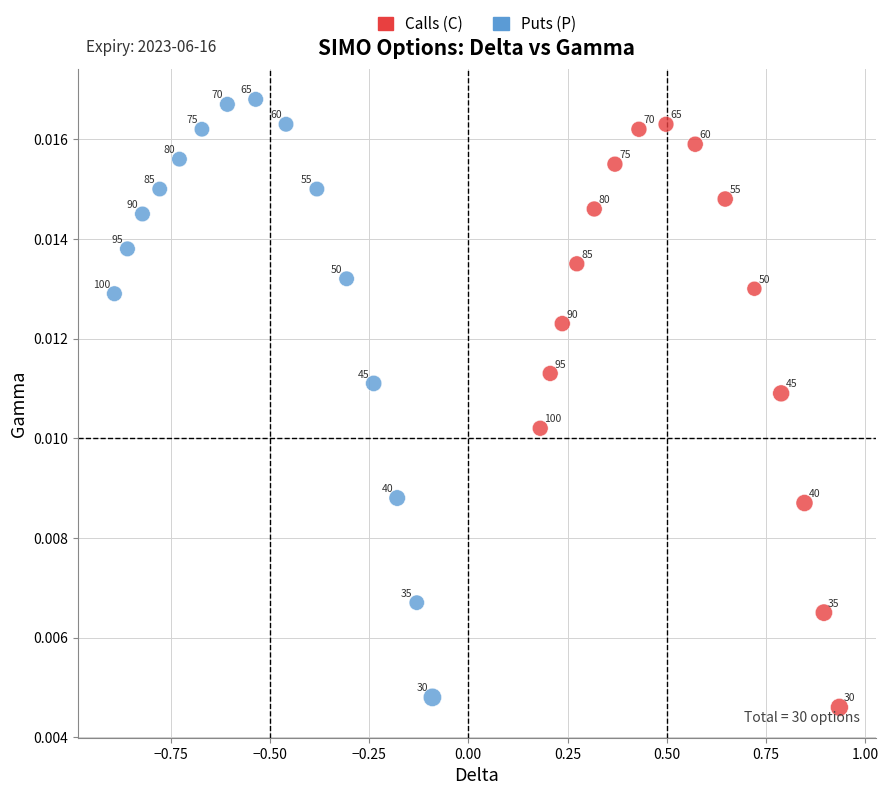

Which series contains the lowest Y value?

Calls (C)